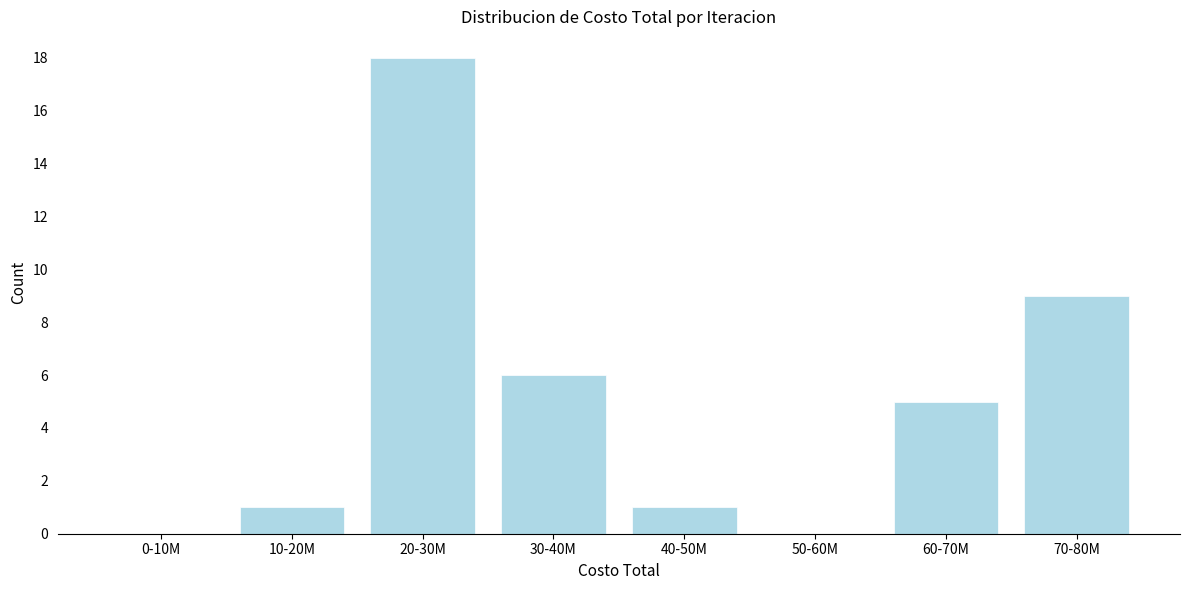

Reading left to right, extract all data points from this chart.

0-10M=0	10-20M=1	20-30M=18	30-40M=6	40-50M=1	50-60M=0	60-70M=5	70-80M=9